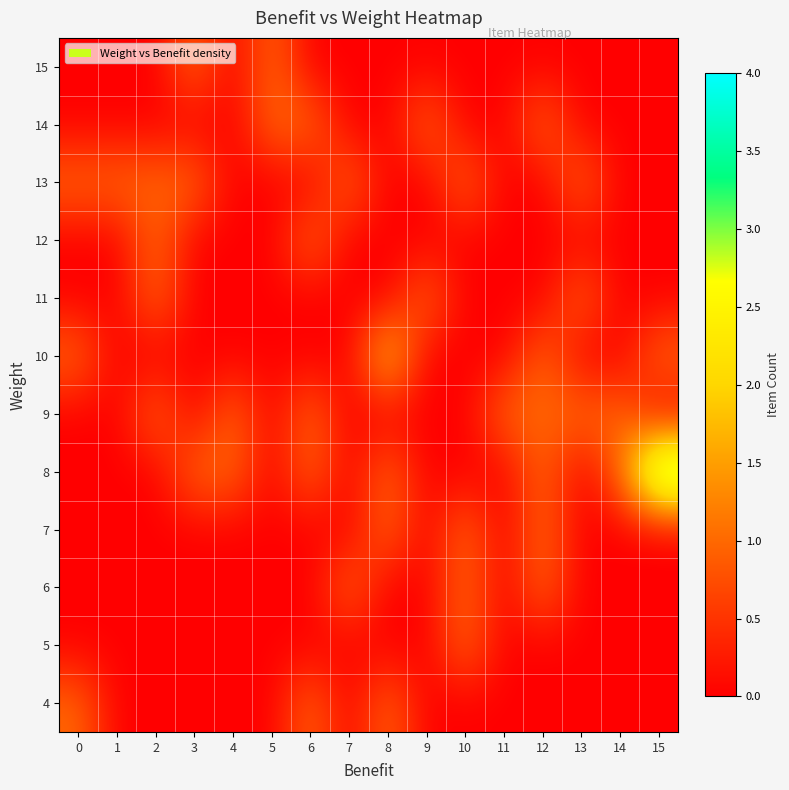

At which category is the sum across all series the highest?

12